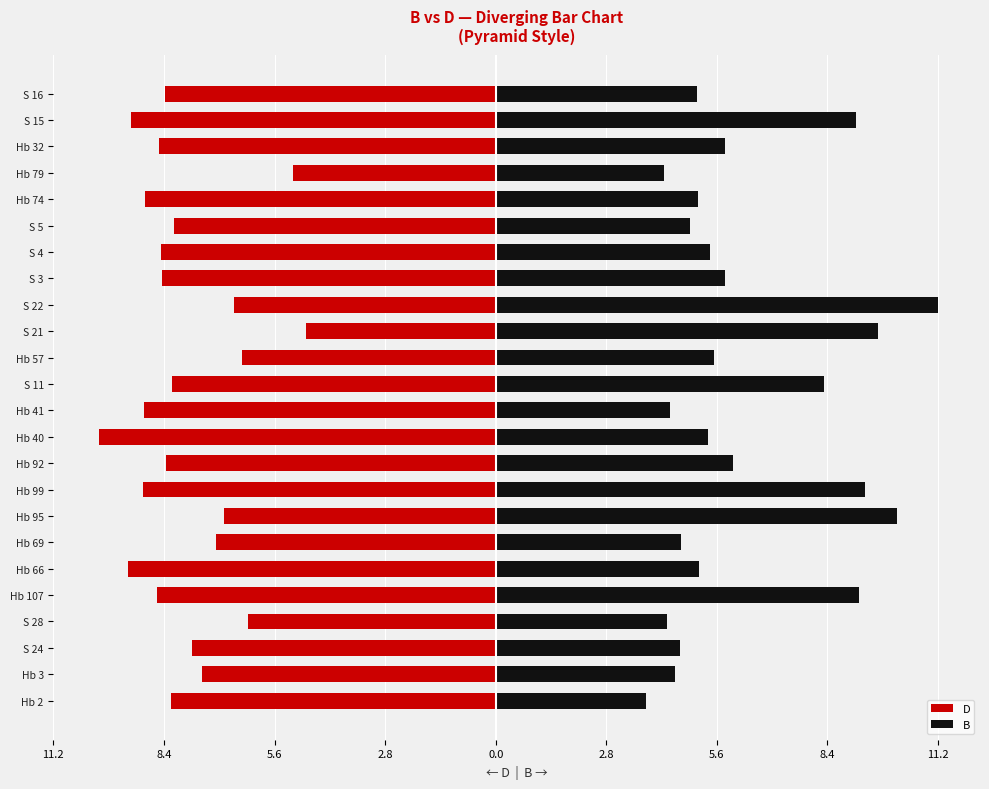

At S 28, list the series in order from smallest to largest.

D, B